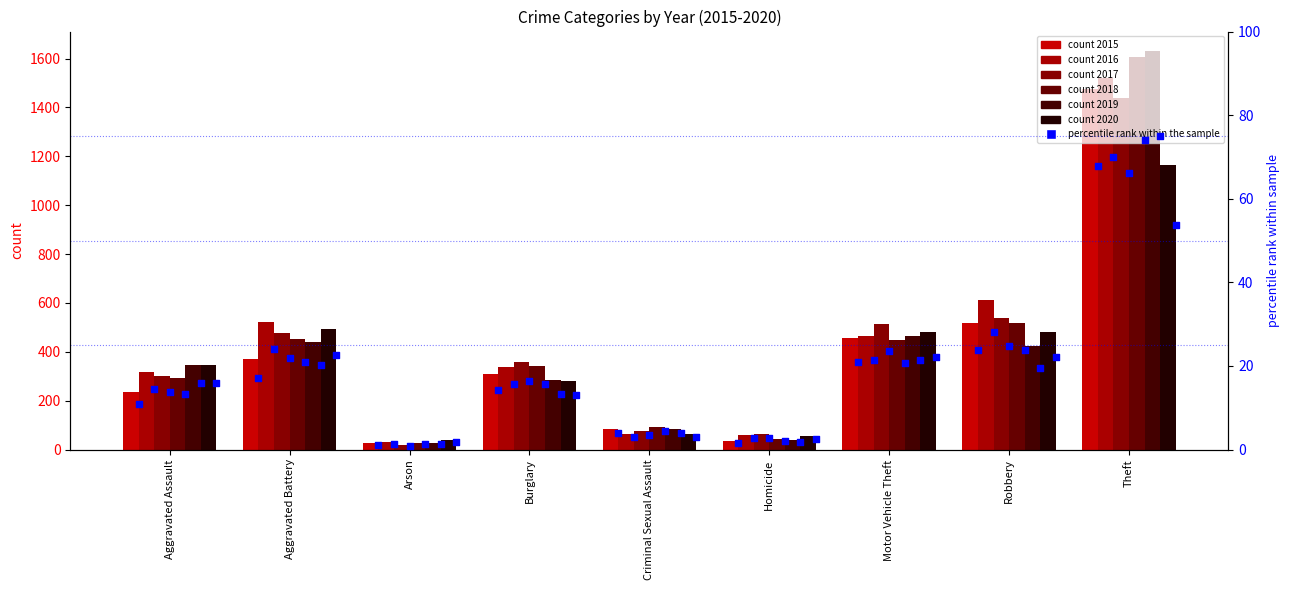

Which has a higher value, Homicide or Burglary?

Burglary